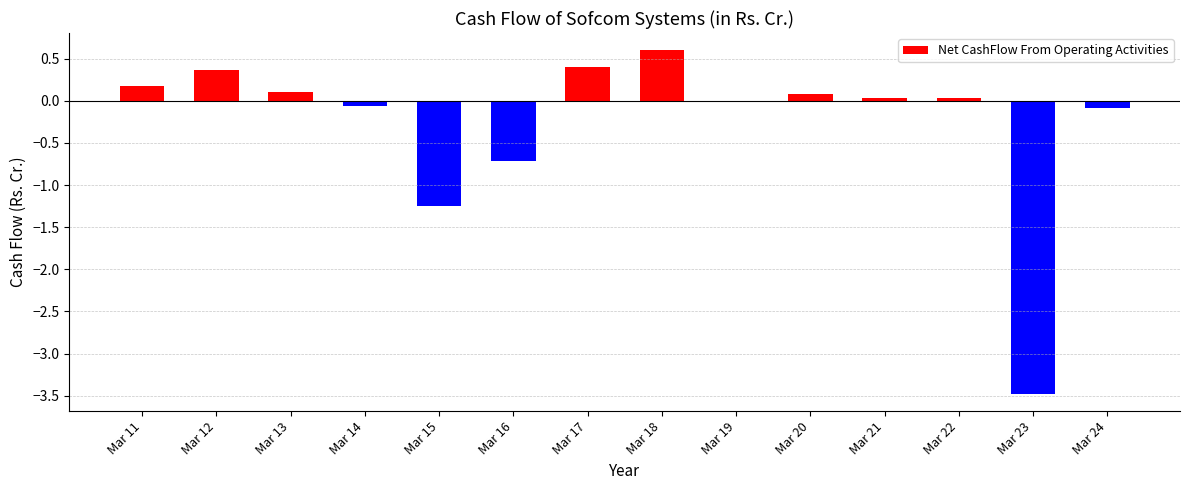

The chart shows a value of 0.0 at Mar 22. True or false?

True